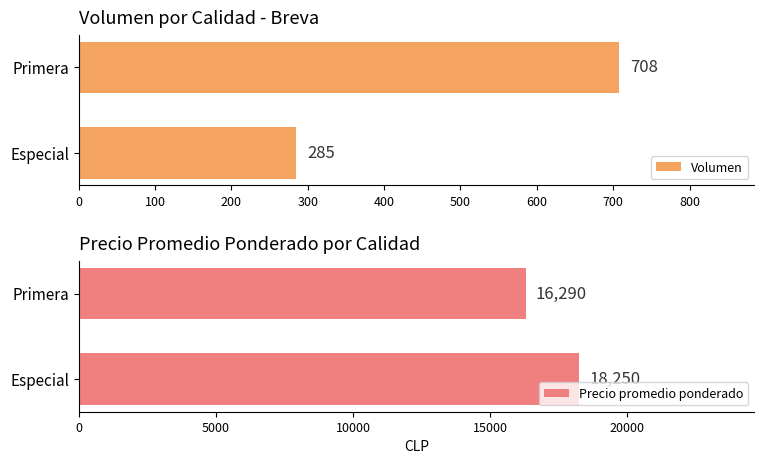

Does the chart contain any negative values?

No